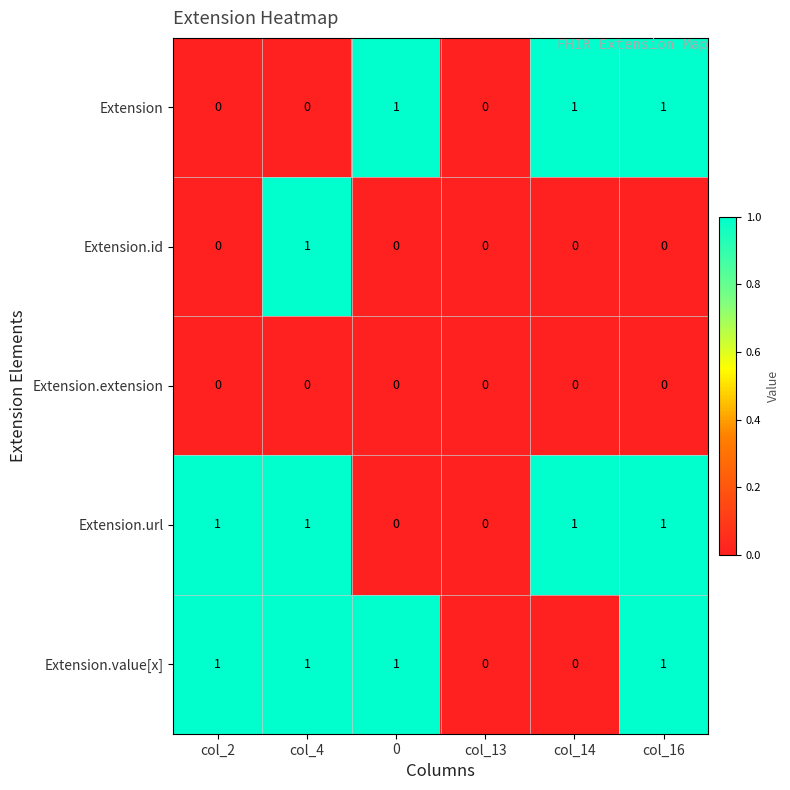

Count the Extension.id values in the range 0 to 1.

6